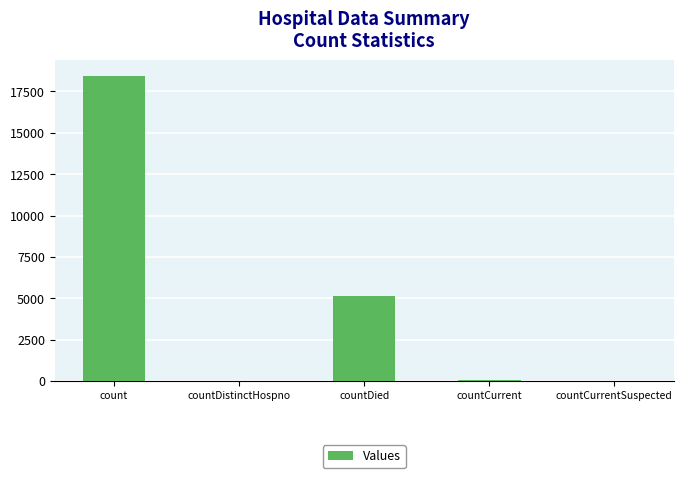

At which label does the data first exceed 45?

count